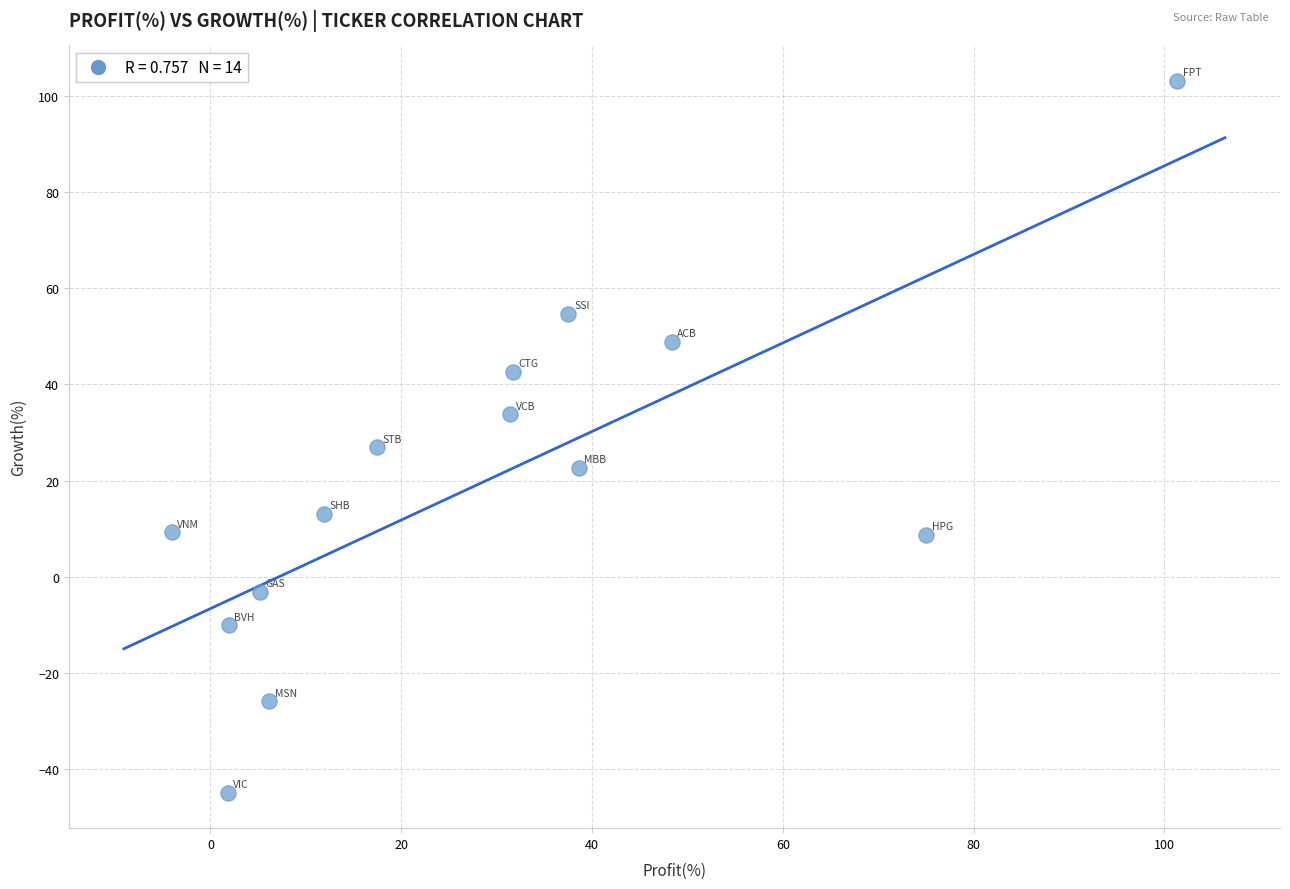

What is the range of Y values (max minus min)?

147.9